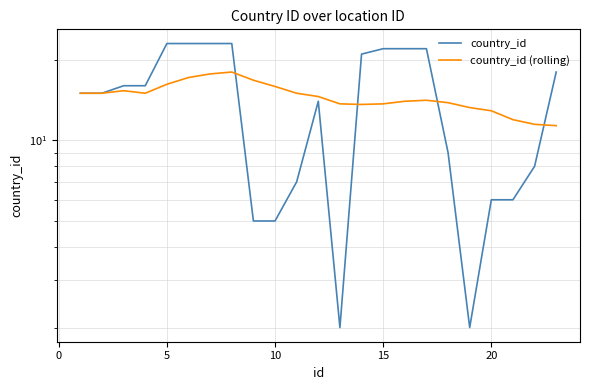

What is the value of the country_id point at the 23rd from the left?

18.0